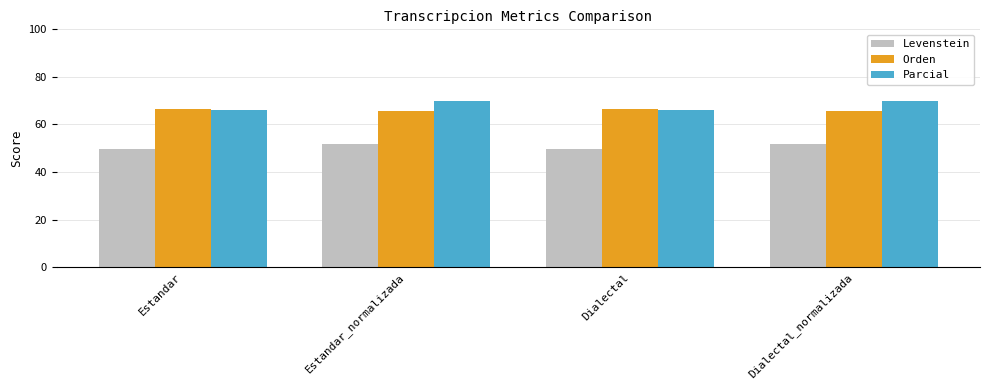

Read the Parcial value at Estandar.

66.0